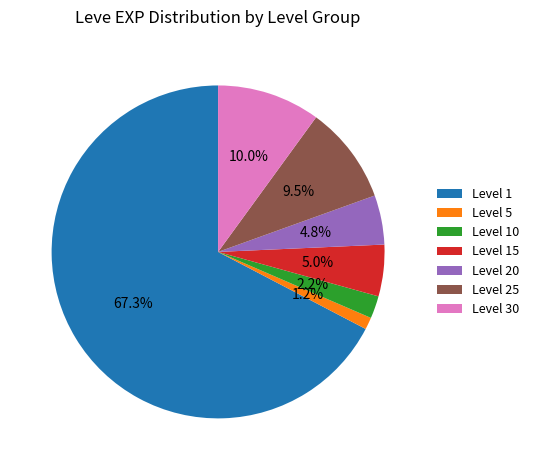

Approximately how many times larger is the value at Level 15 compared to Level 20?

1.0